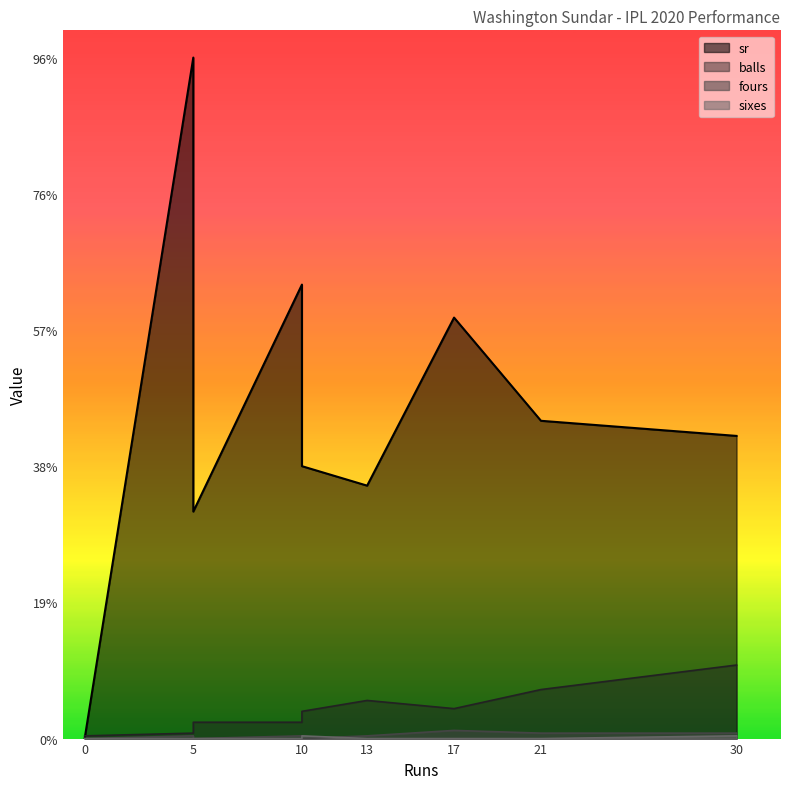

How many data points in sr are above 111?

5